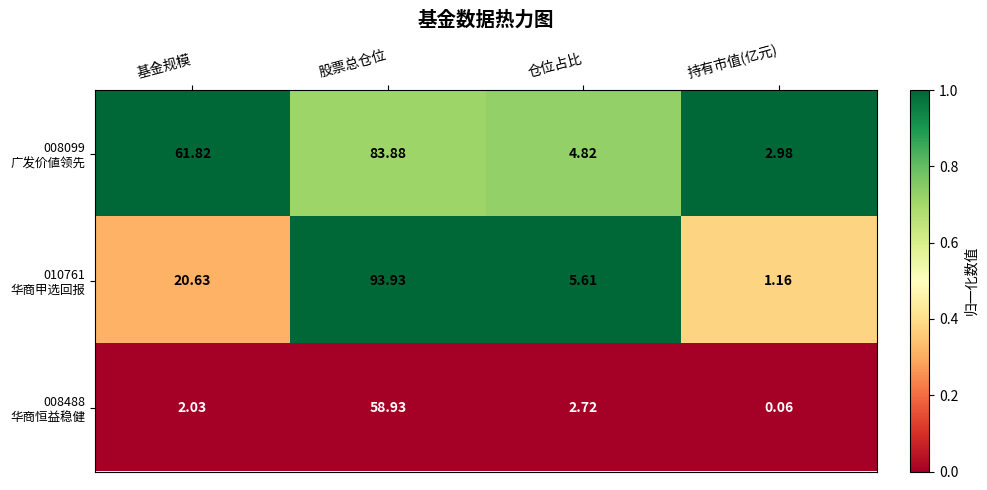

At which category does the chart reach its minimum across all series?

持有市值(亿元)